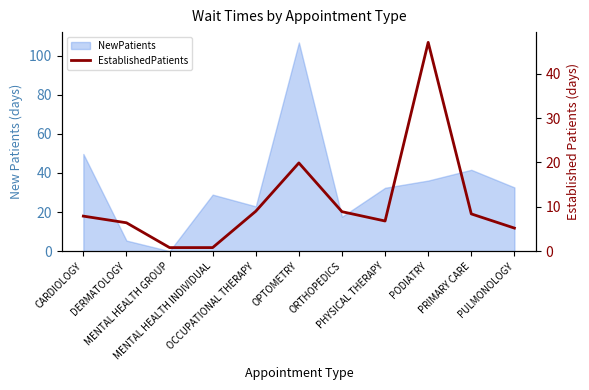

What is the value of the 7th point from the left?

8.9